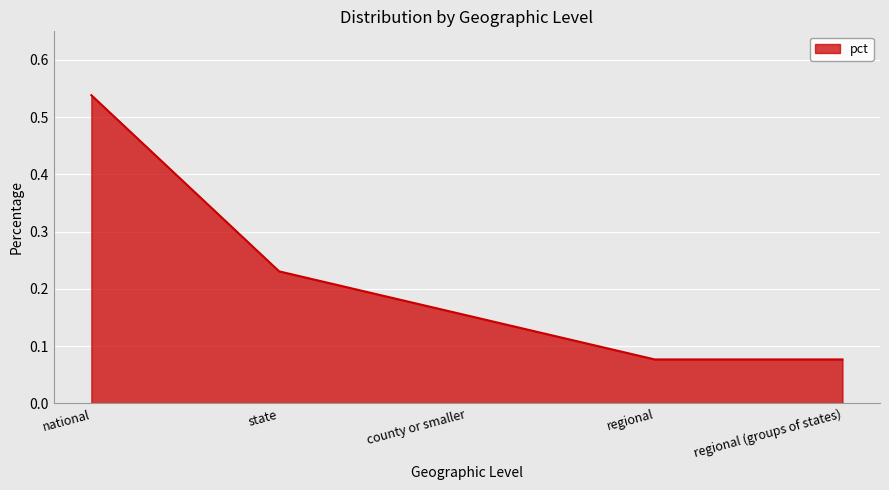

What position from the right is regional (groups of states)?

1